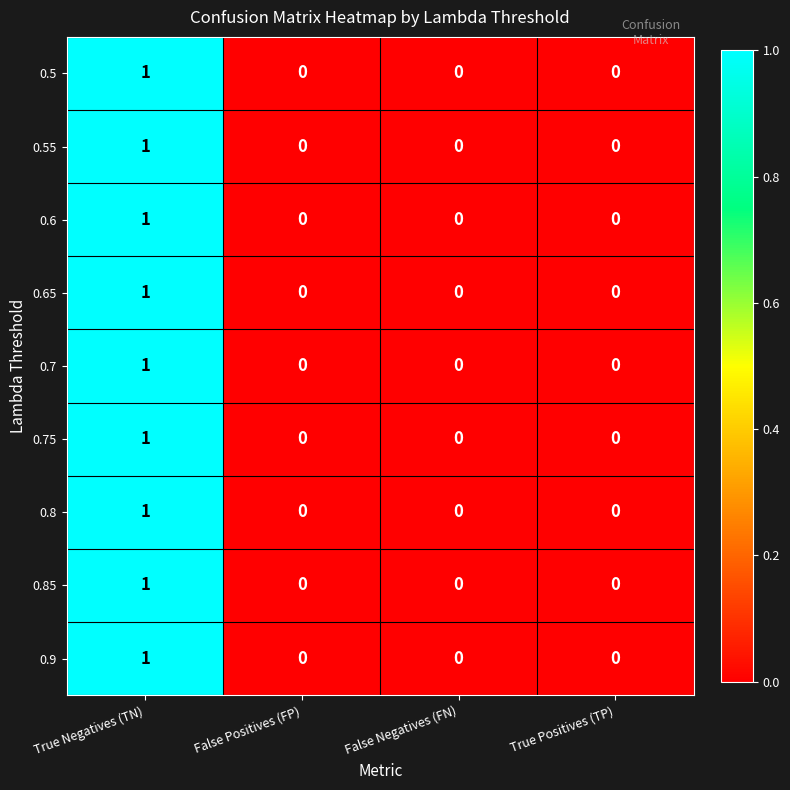

Is it true that 0.9 equals 1 at False Positives (FP)?

False